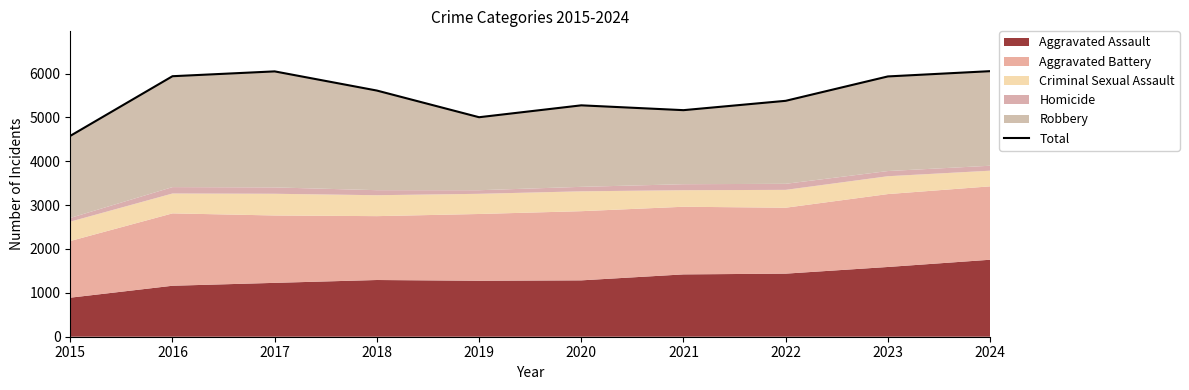

How many interior local valleys (lower than both neighbors) does the data have?

2